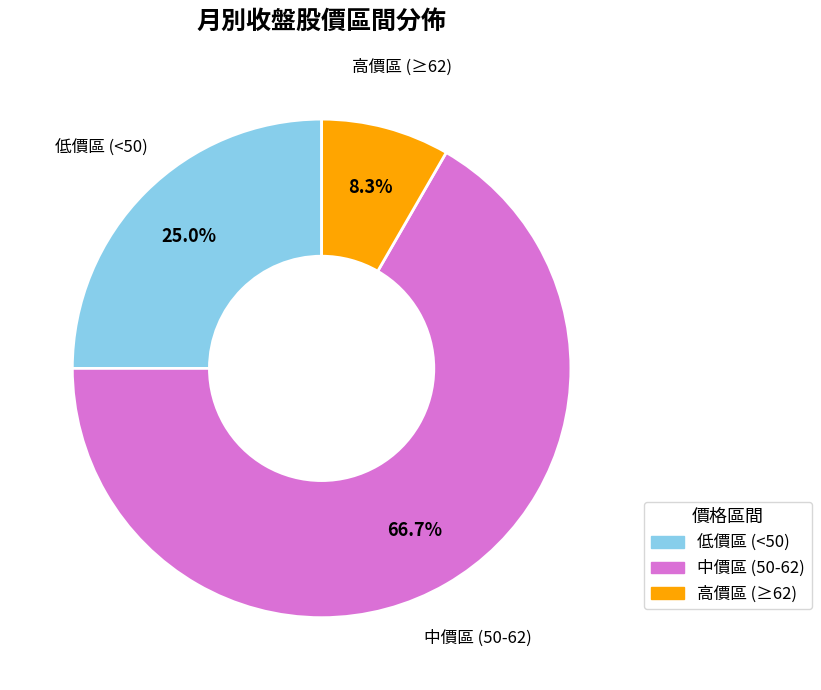

Rank the categories by value from highest to lowest.

中價區 (50-62), 低價區 (<50), 高價區 (≥62)